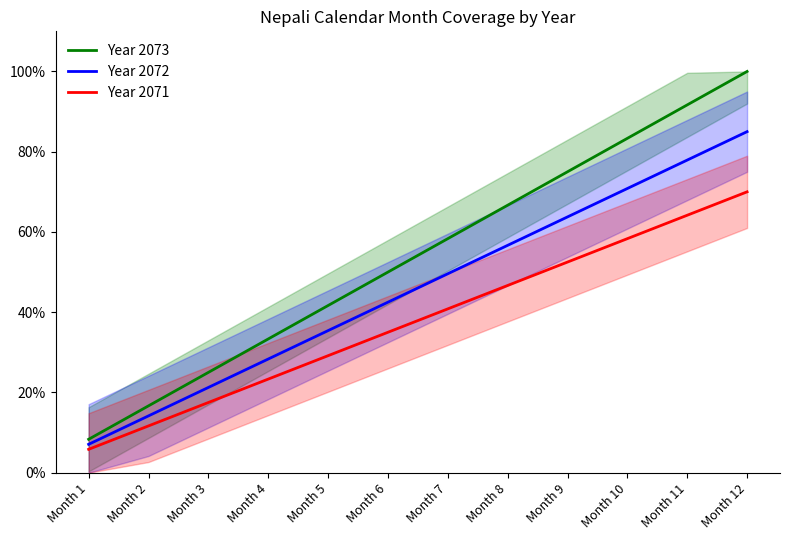

What is the sum of all Year 2073 values?

650.0